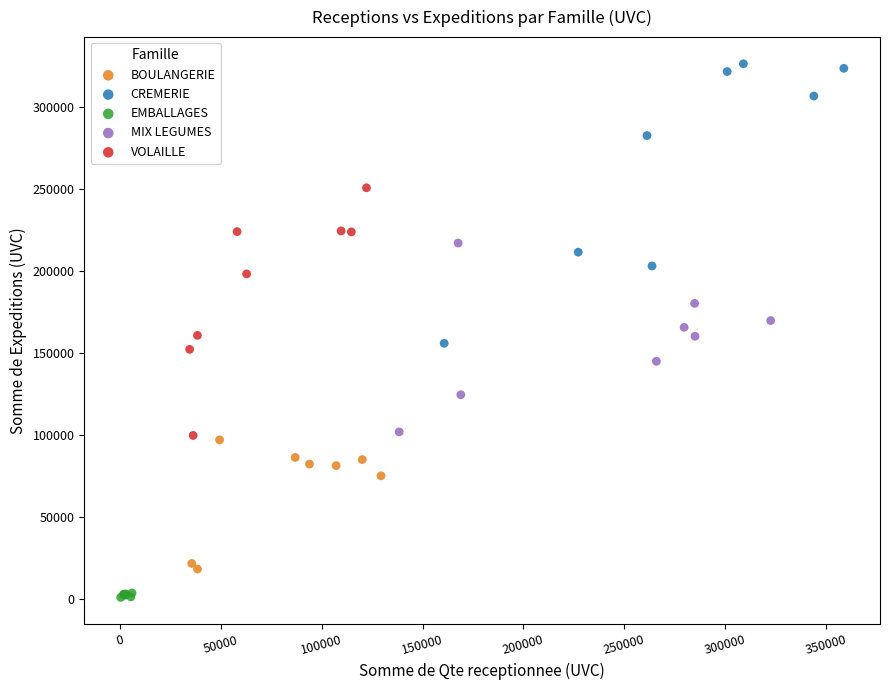

Which series contains the lowest Y value?

EMBALLAGES